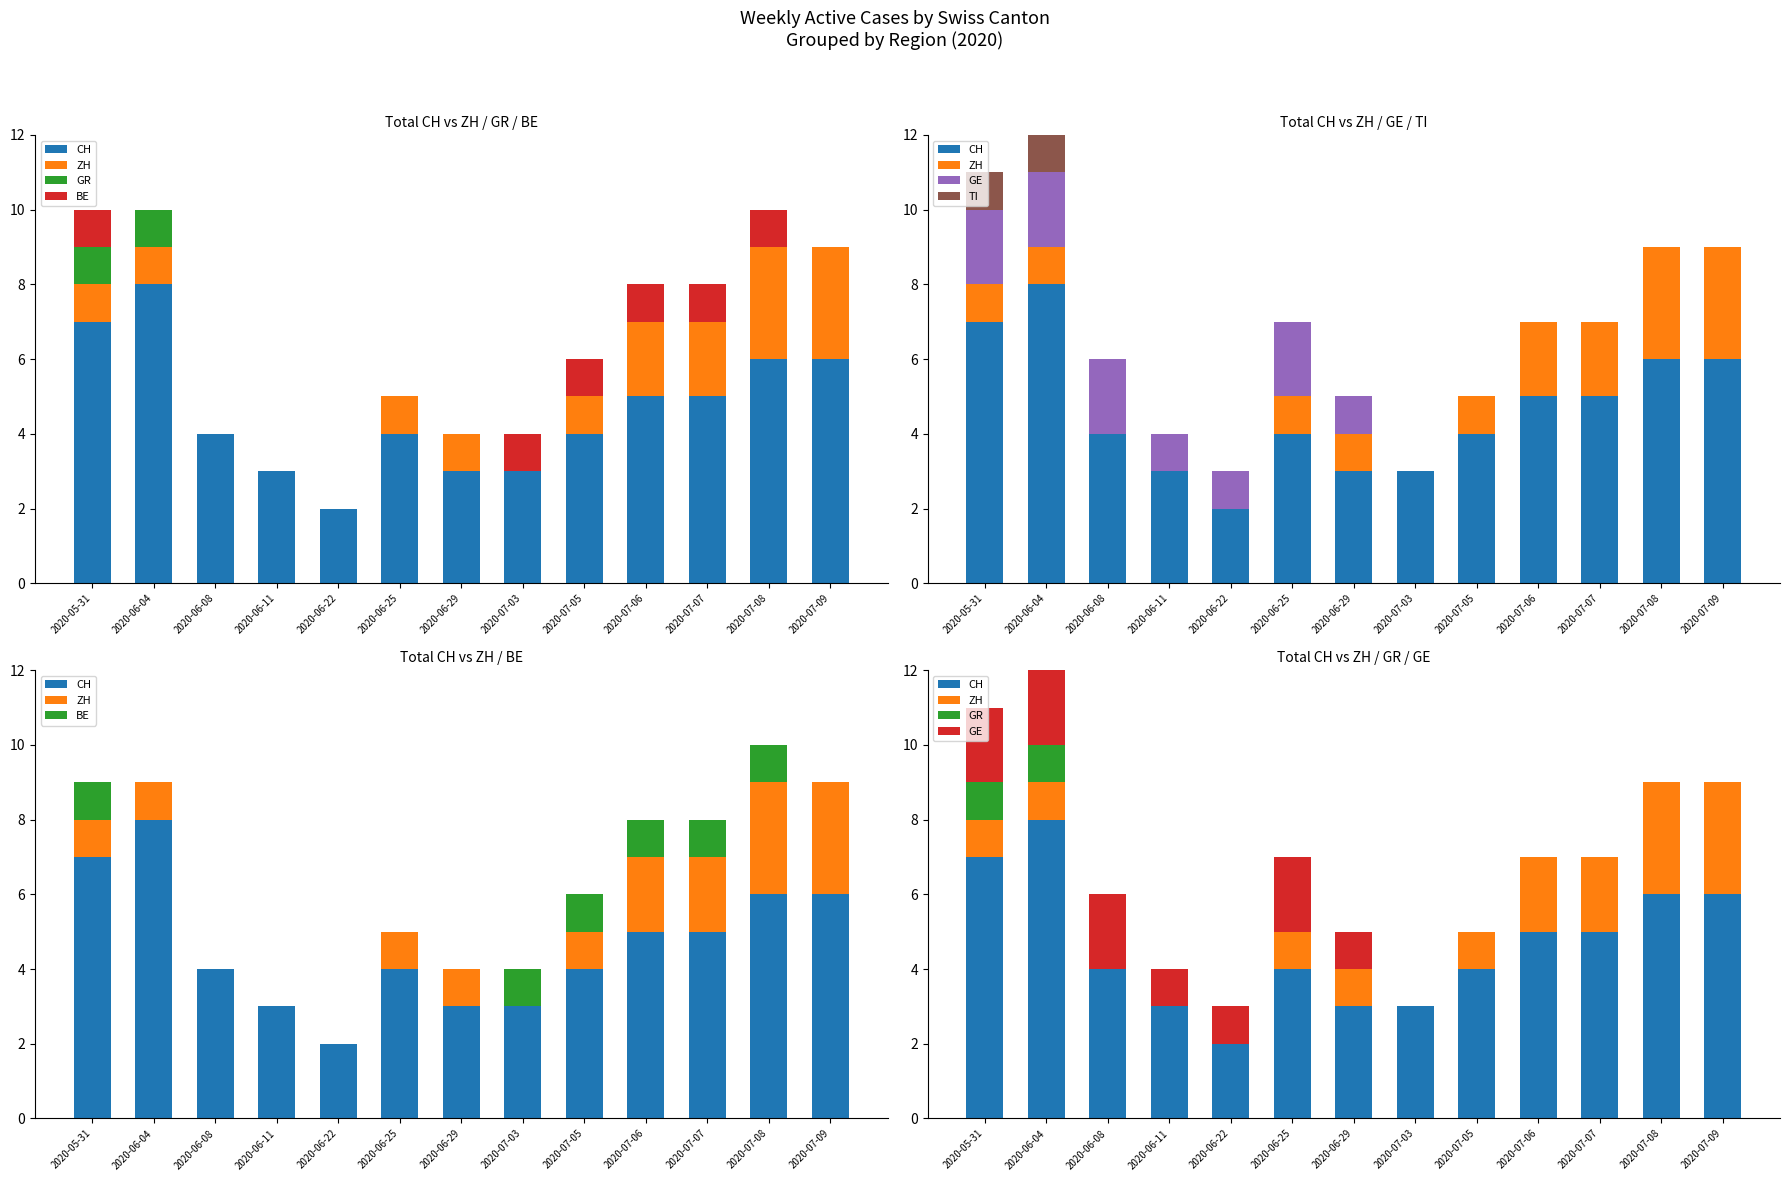

What are all the series names shown in the legend?

CH, ZH, GR, BE, GE, TI